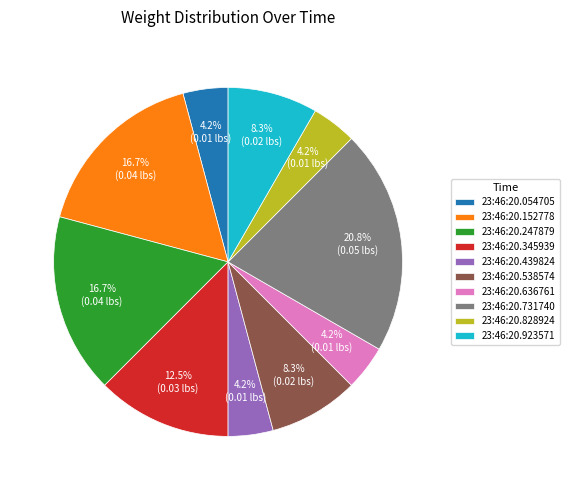

What is the largest slice in the pie chart?

23:46:20.731740